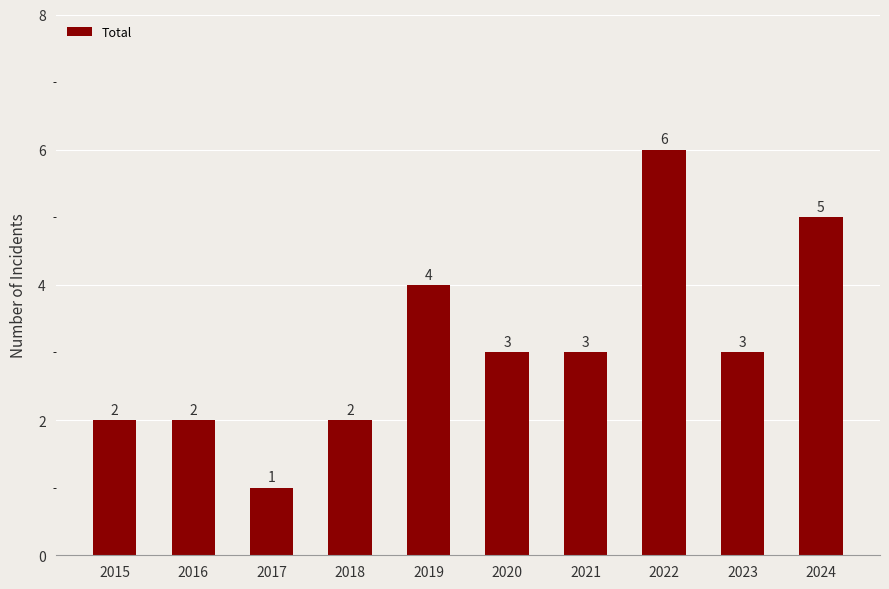

What is the value of the 2nd bar from the left?

2